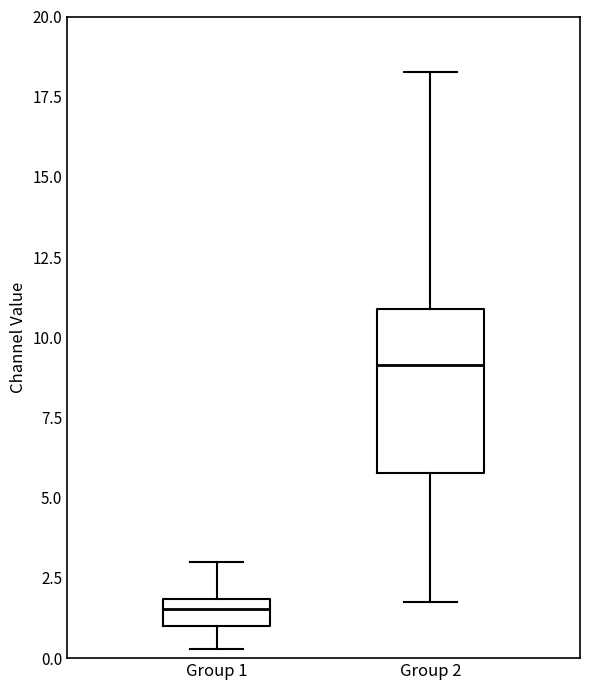

Reading left to right, read every box against the y-axis: the position of its median line, the range the box covers, and the ends of its whiskers. The values are not printed on the chart, so give them approximately, as read against the axis.

Group 1: median 1.5, box 1.0 to 2.0, whiskers 0.5 to 3.0
Group 2: median 9.0, box 6.0 to 11.0, whiskers 1.5 to 18.5